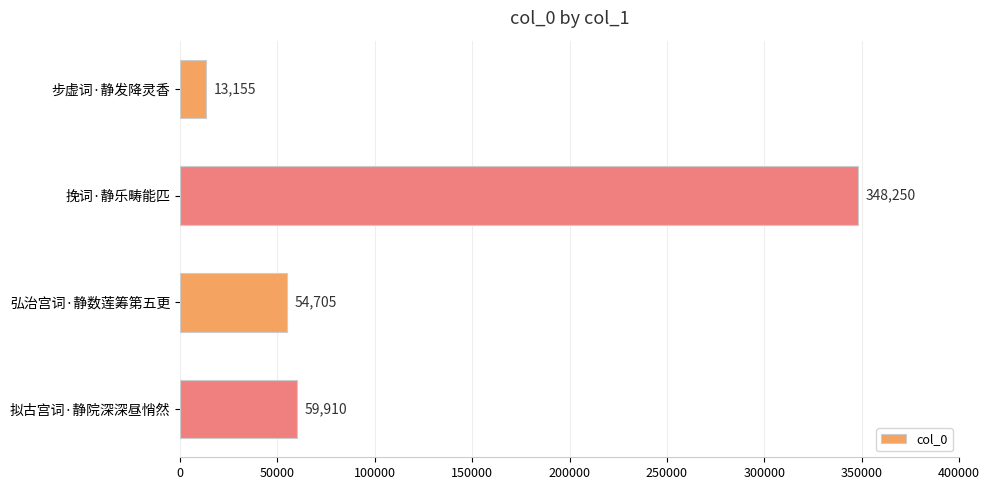

Does the chart contain any negative values?

No